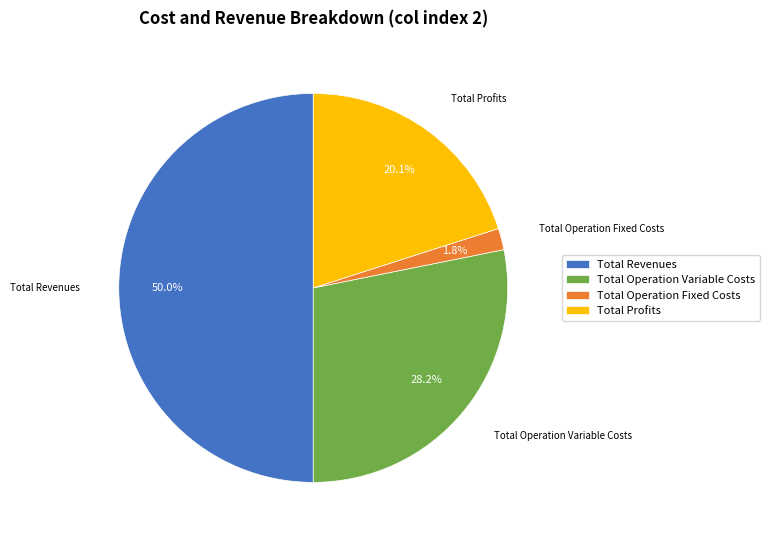

What is the ratio of the value at Total Profits to the value at Total Revenues?

0.4